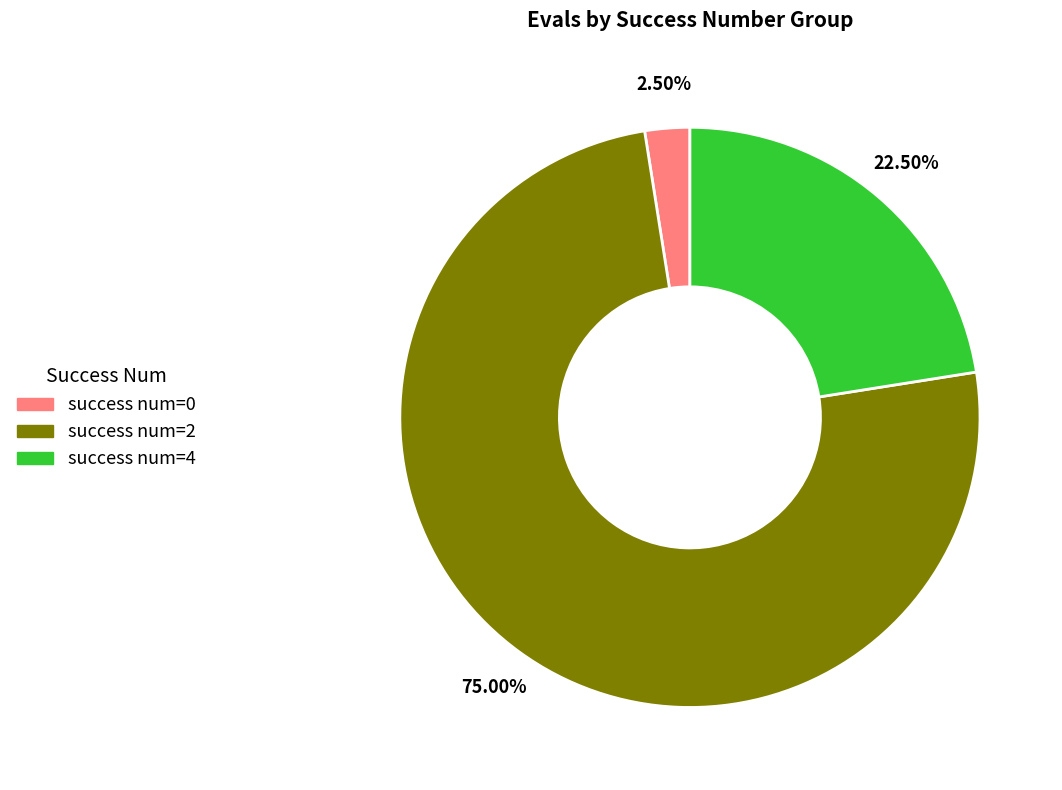

How many segments does this pie chart have?

3